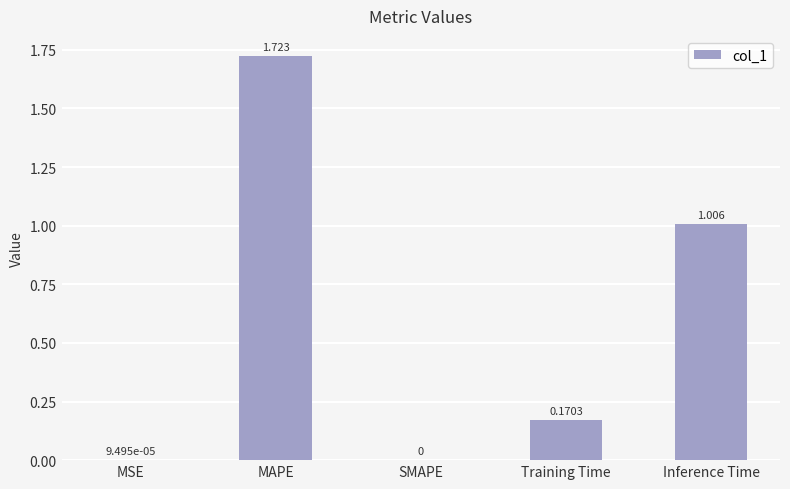

At which label is the value closest to 0?

SMAPE